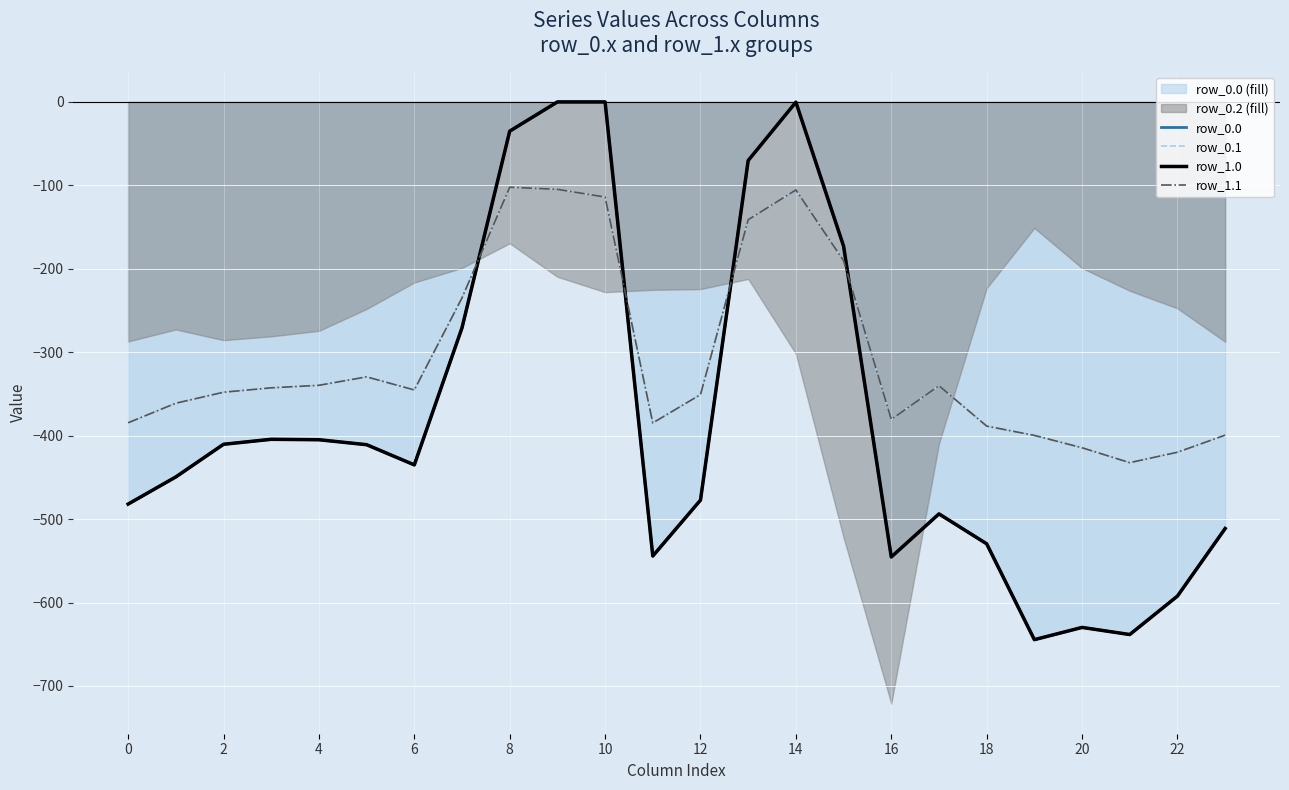

Is it true that row_0.0 equals 0.0 at 20?

True